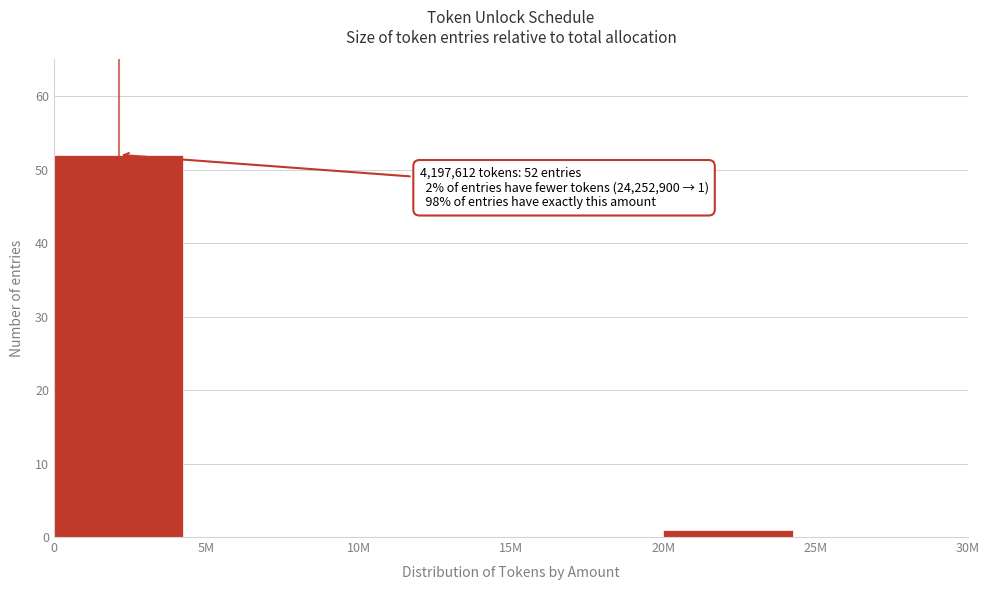

Reading right to left, extract all data points from this chart.

25M=0	20M=1	15M=0	10M=0	5M=0	0=52